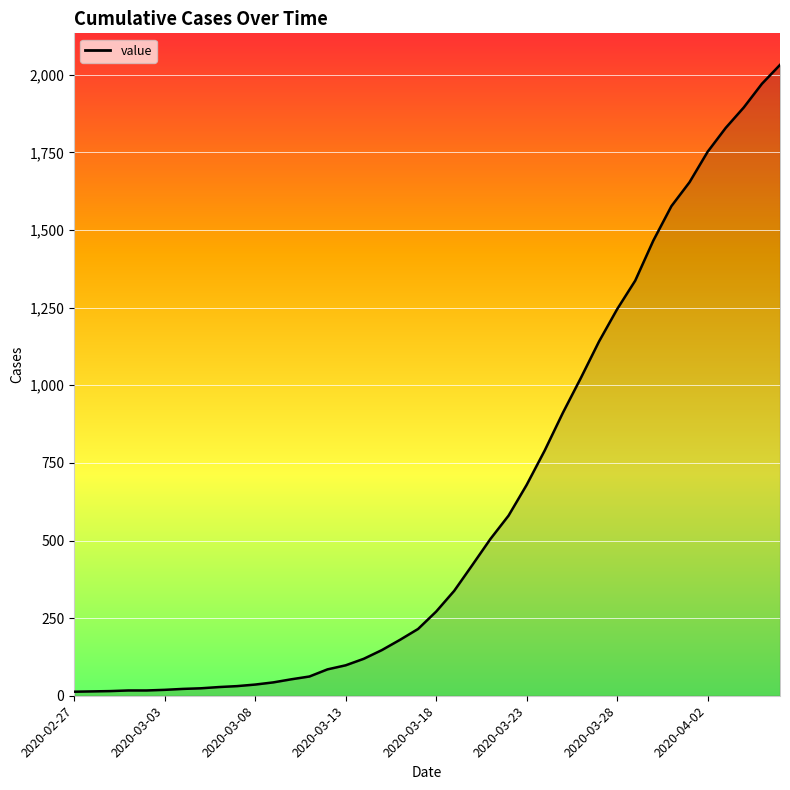

Does the chart have visible grid lines?

Yes